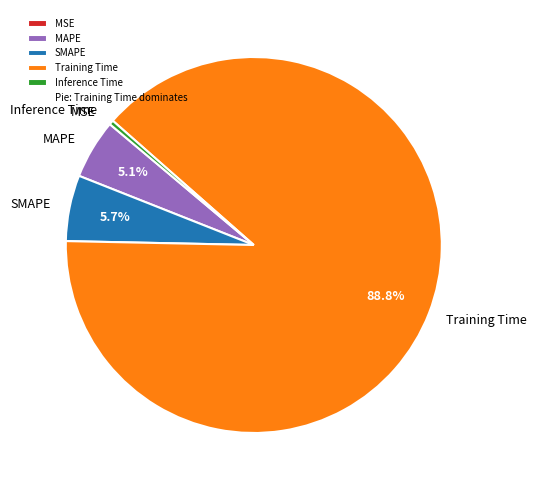

What portion of the pie excludes SMAPE?

94.3%